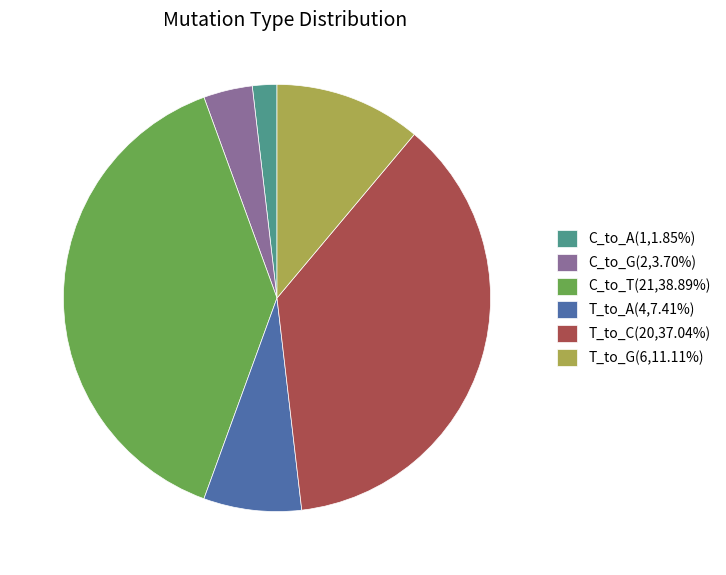

What is the ratio of the value at T_to_A(4,7.41%) to the value at C_to_A(1,1.85%)?

4.0